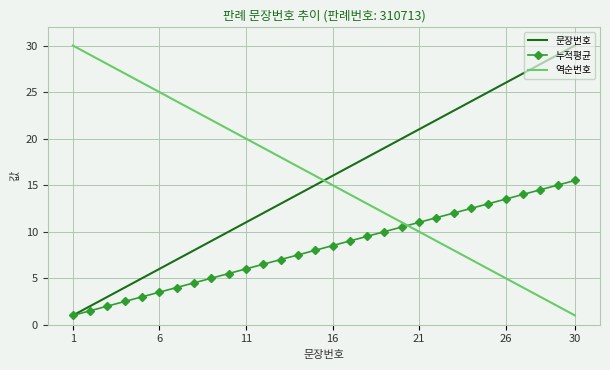

How many times do 누적평균 and 역순번호 cross each other?

1